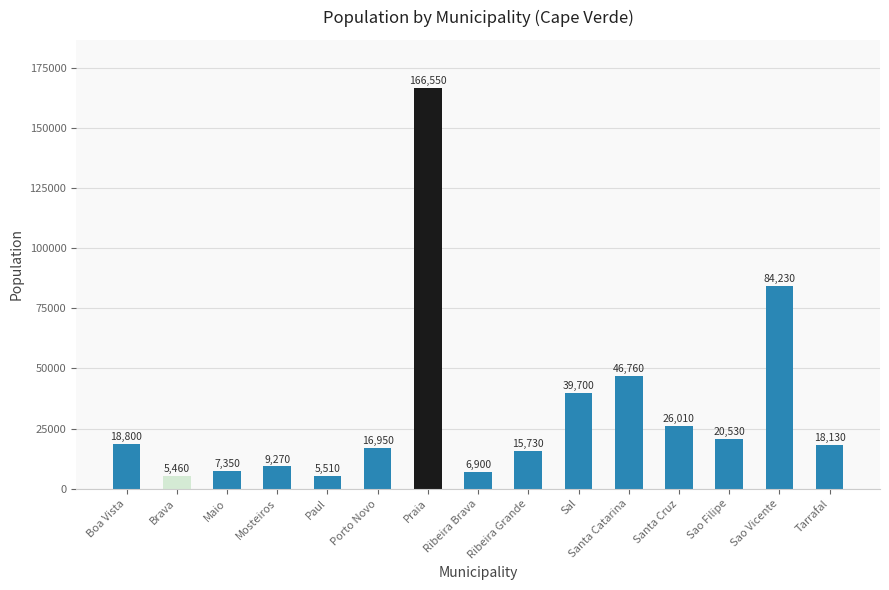

Reading left to right, what are all the values shown in this chart?

18800	5460	7350	9270	5510	16950	166550	6900	15730	39700	46760	26010	20530	84230	18130